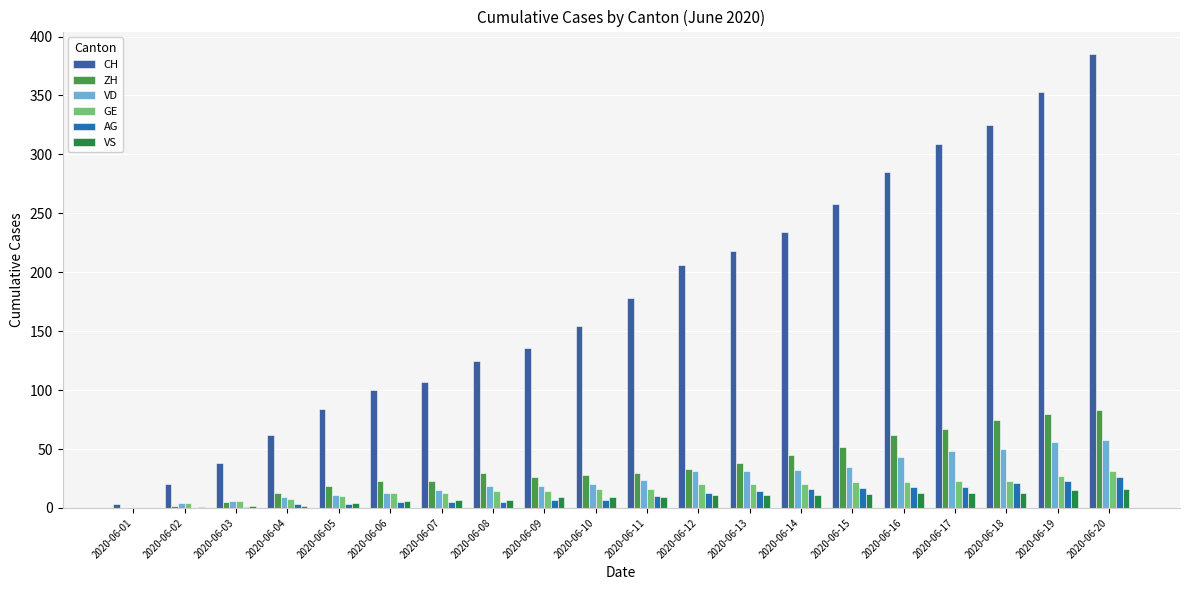

What is the total value across all series at 2020-06-14?

358